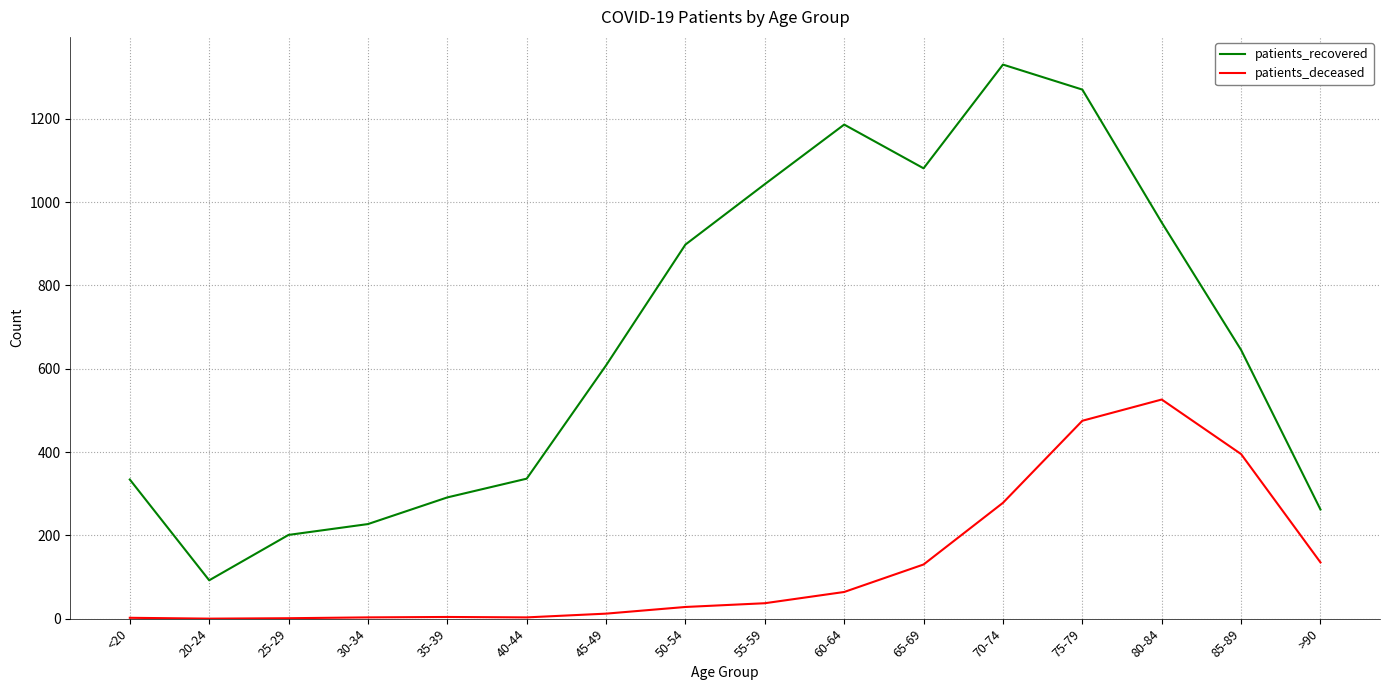

At which category does patients_recovered reach its first local peak?

60-64